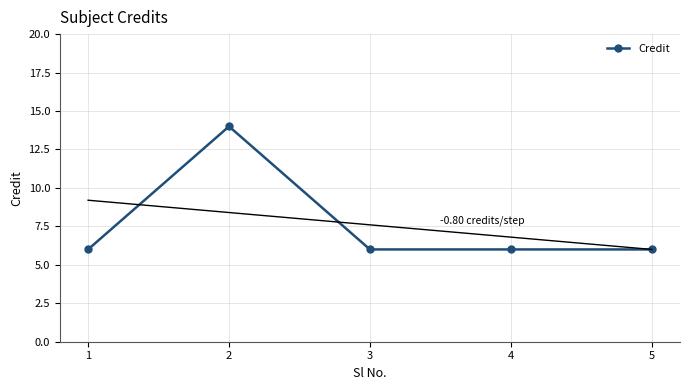

Reading left to right, what are all the values shown in this chart?

6	14	6	6	6